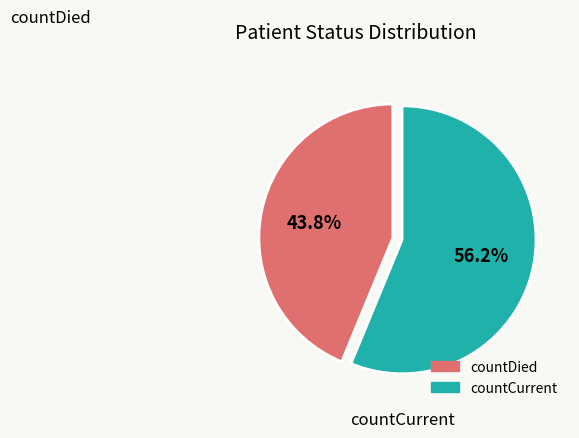

Does any single category account for the majority?

Yes